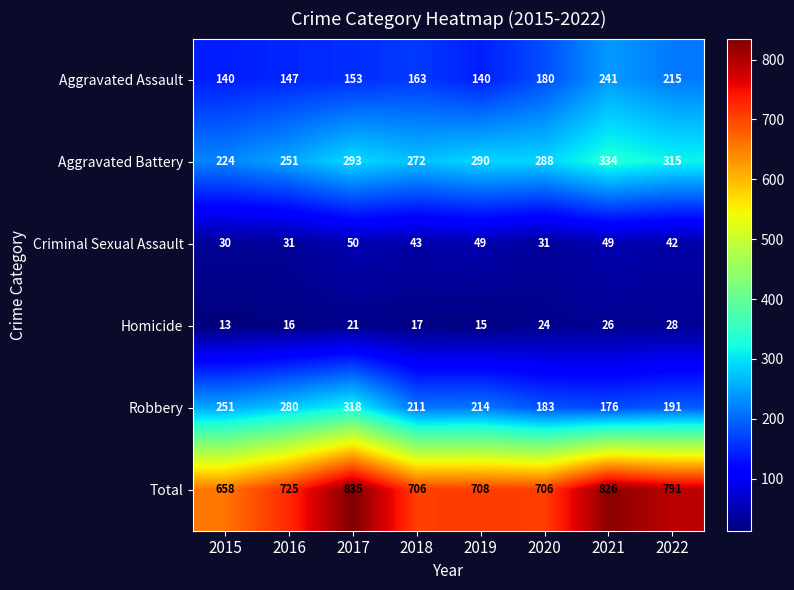

What is the spread (max minus min) of values at 2022?

763